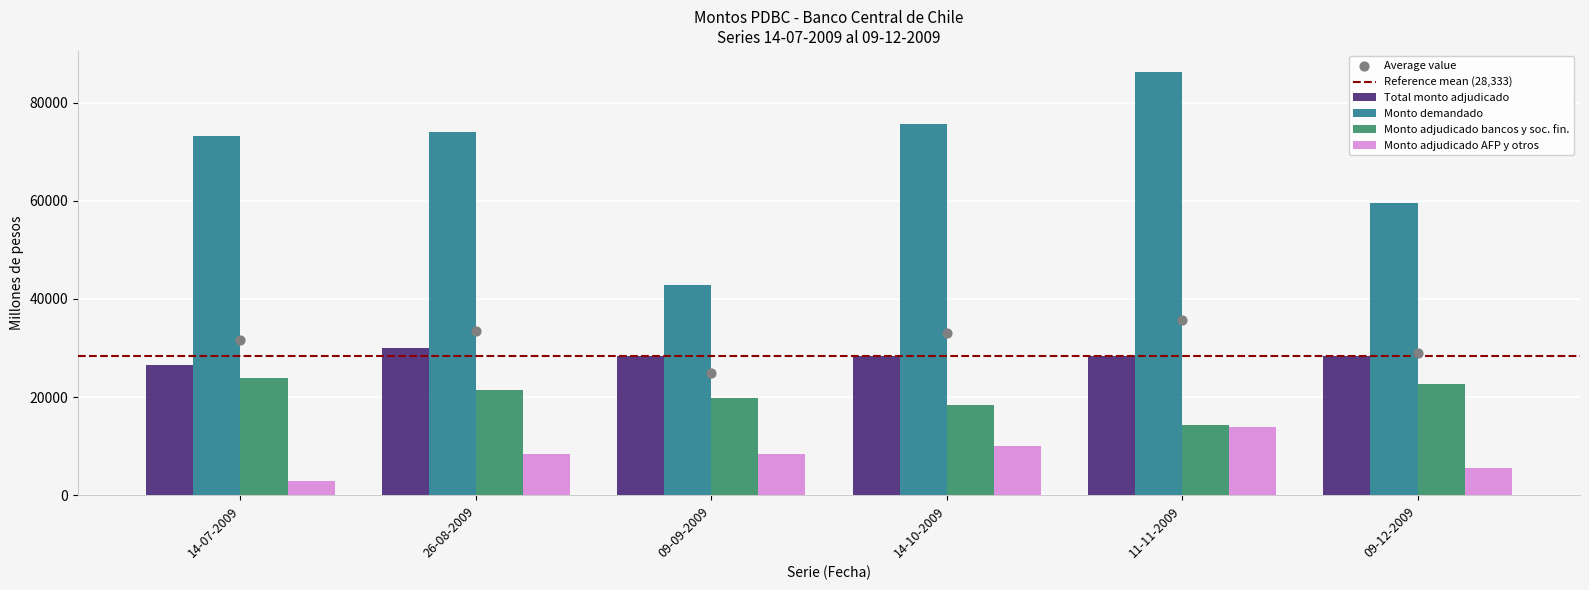

Which series contains the lowest Y value?

Monto adjudicado AFP y otros